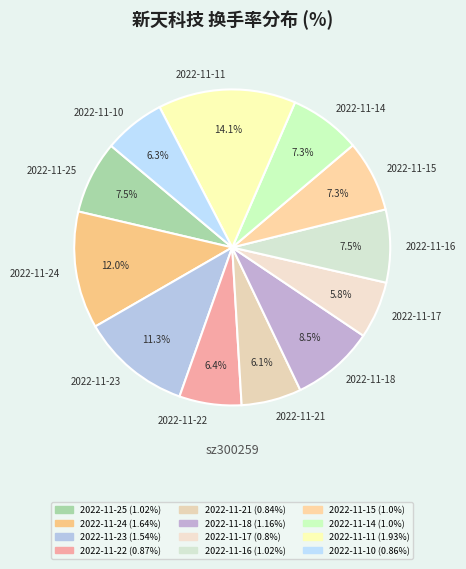

Which slice is the largest?

2022-11-11